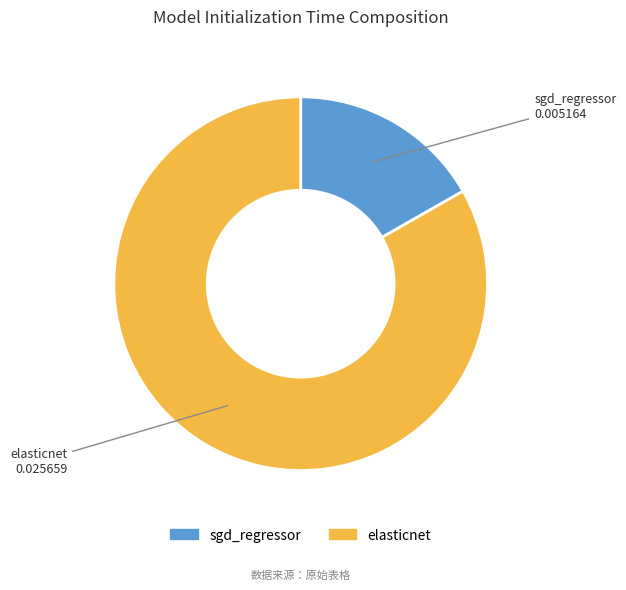

The elasticnet slice represents 83% of the pie. True or false?

True